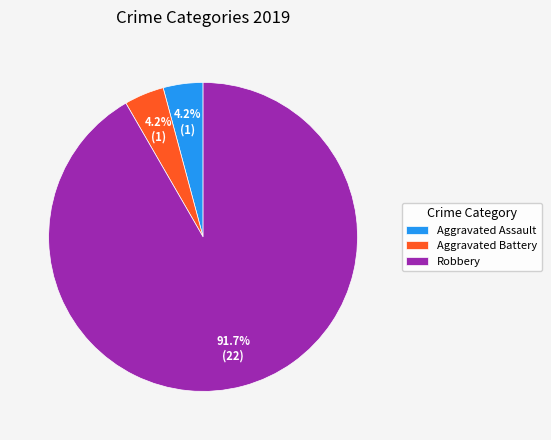

What is the largest slice in the pie chart?

Robbery